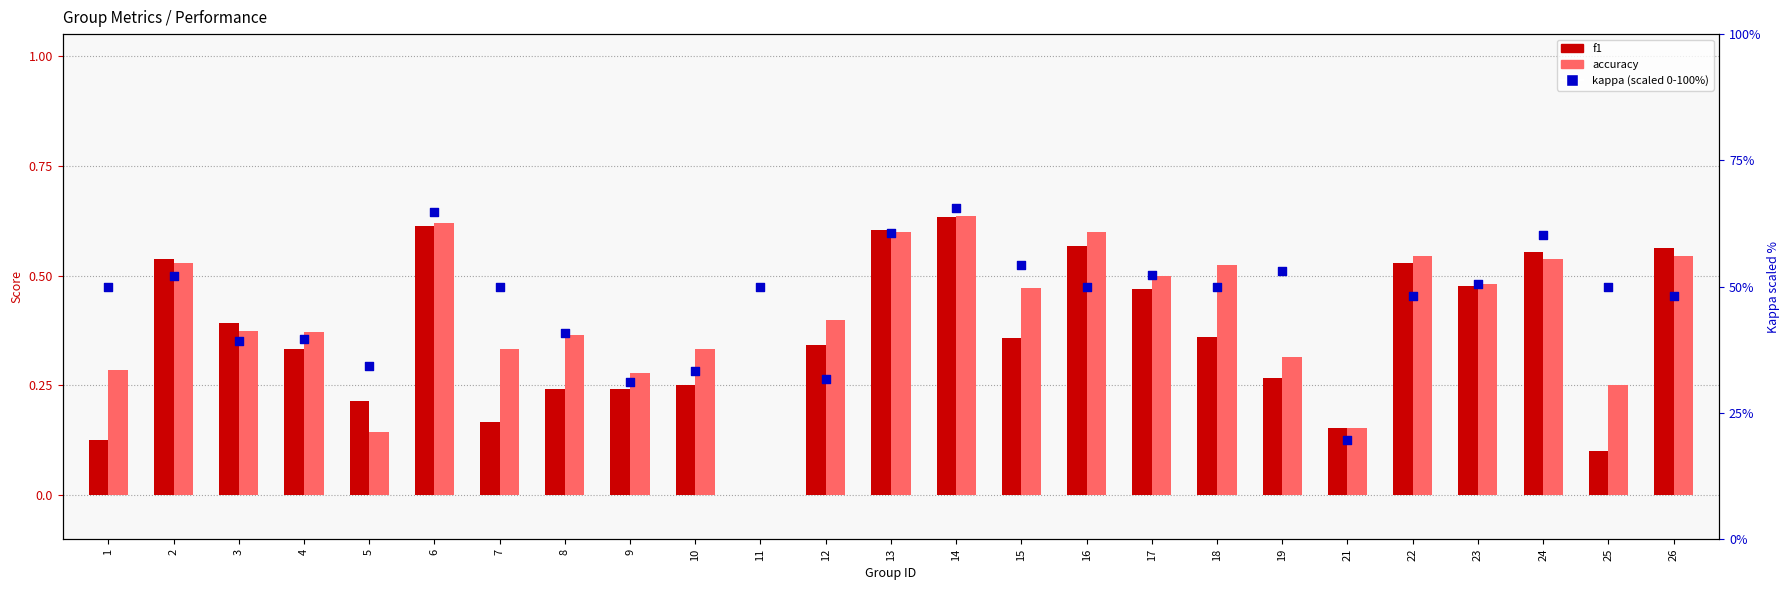

Which series reaches the maximum Y coordinate?

kappa (scaled %)